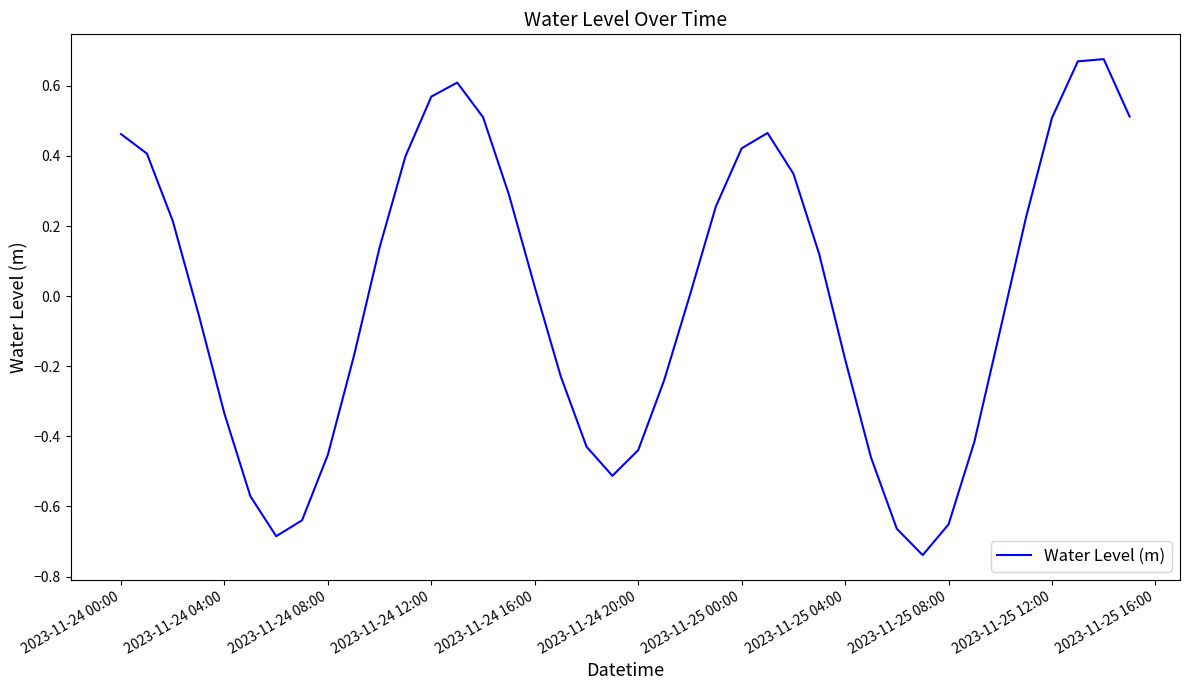

What is the difference between the maximum and minimum values?

1.4